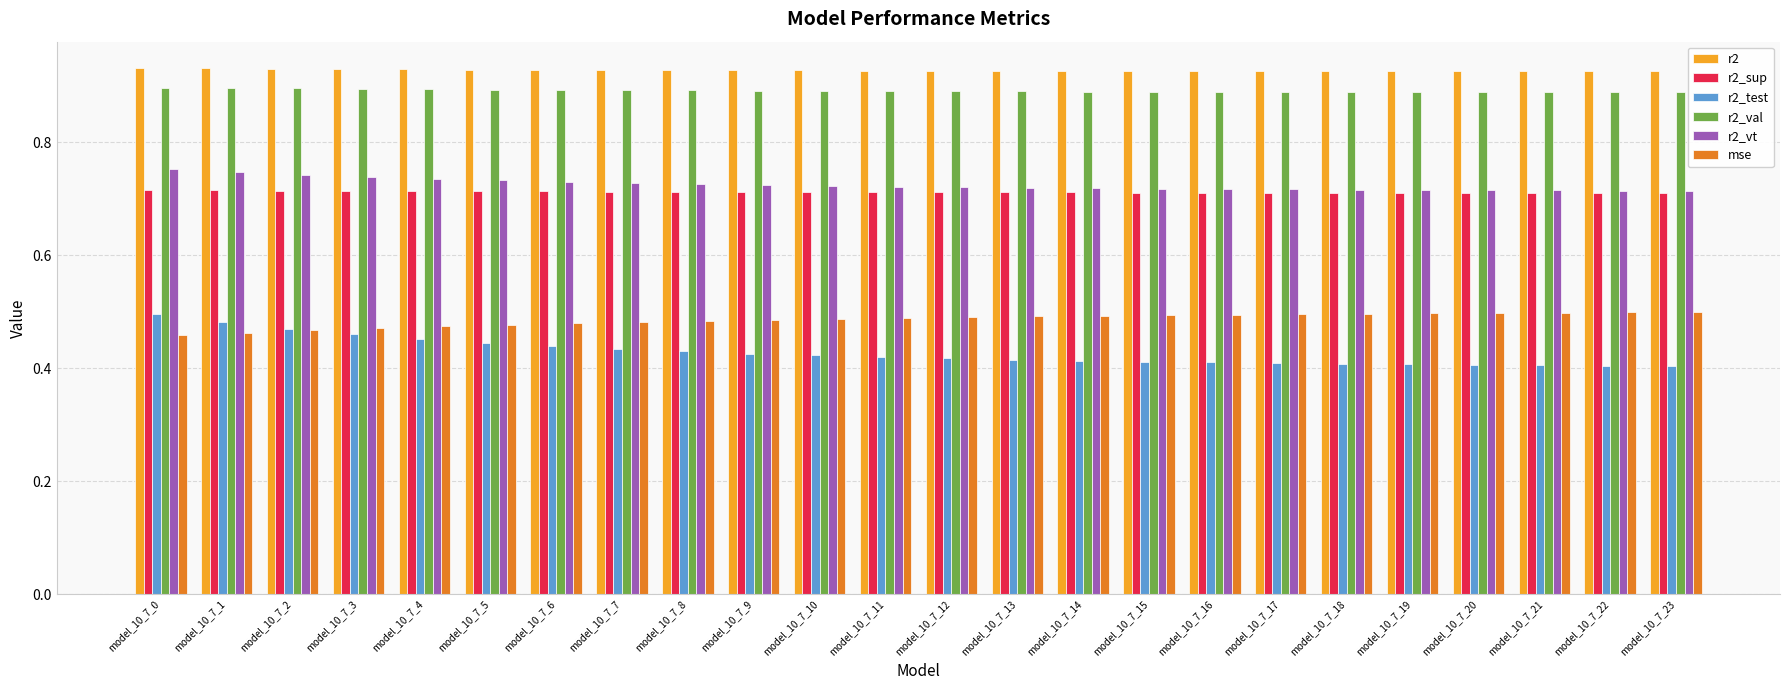

How many categories are shown in the chart?

24